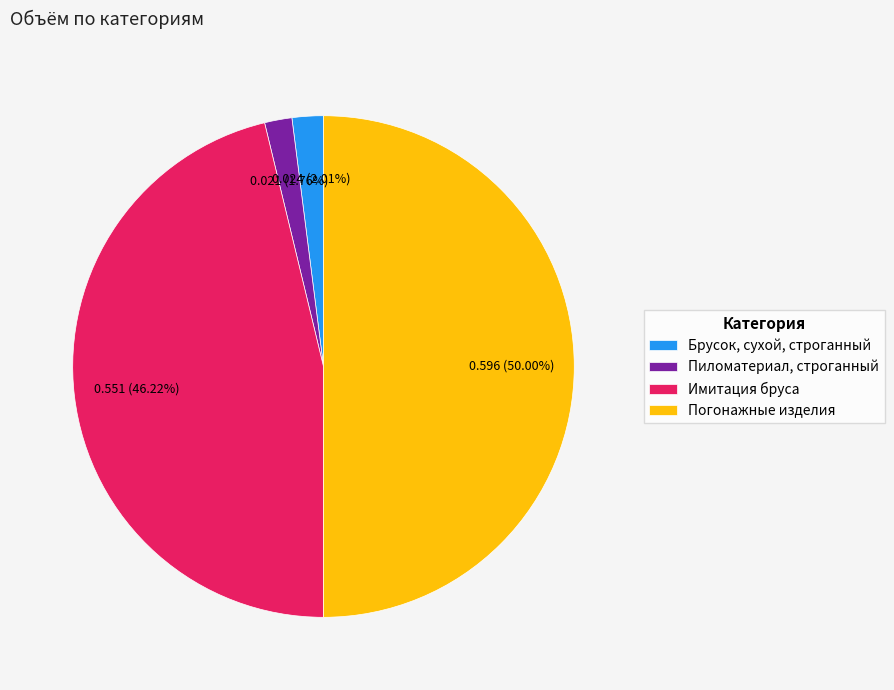

Which slice is the largest?

Погонажные изделия